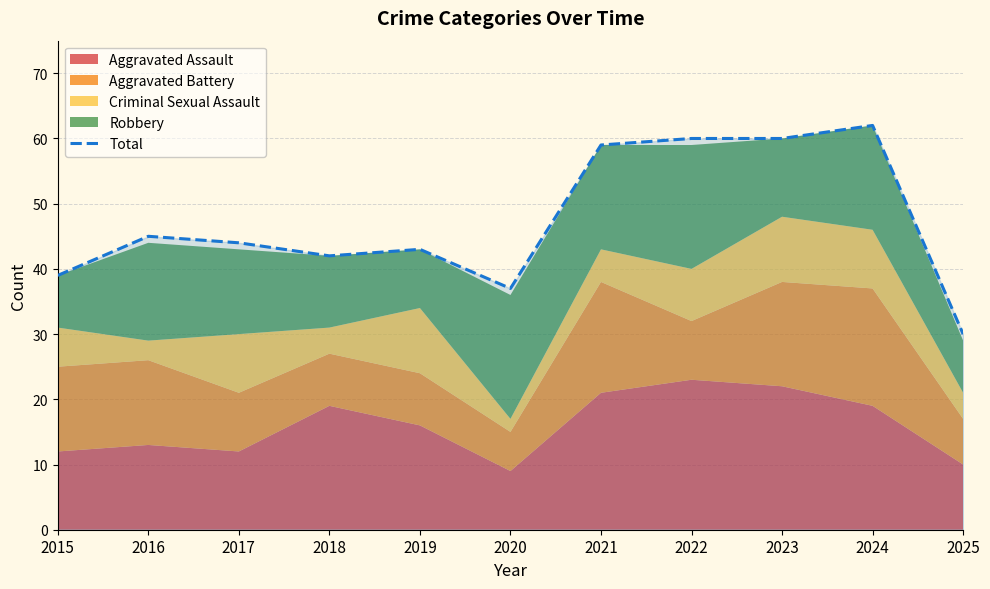

How many interior local peaks (higher than both neighbors) does the data have?

3